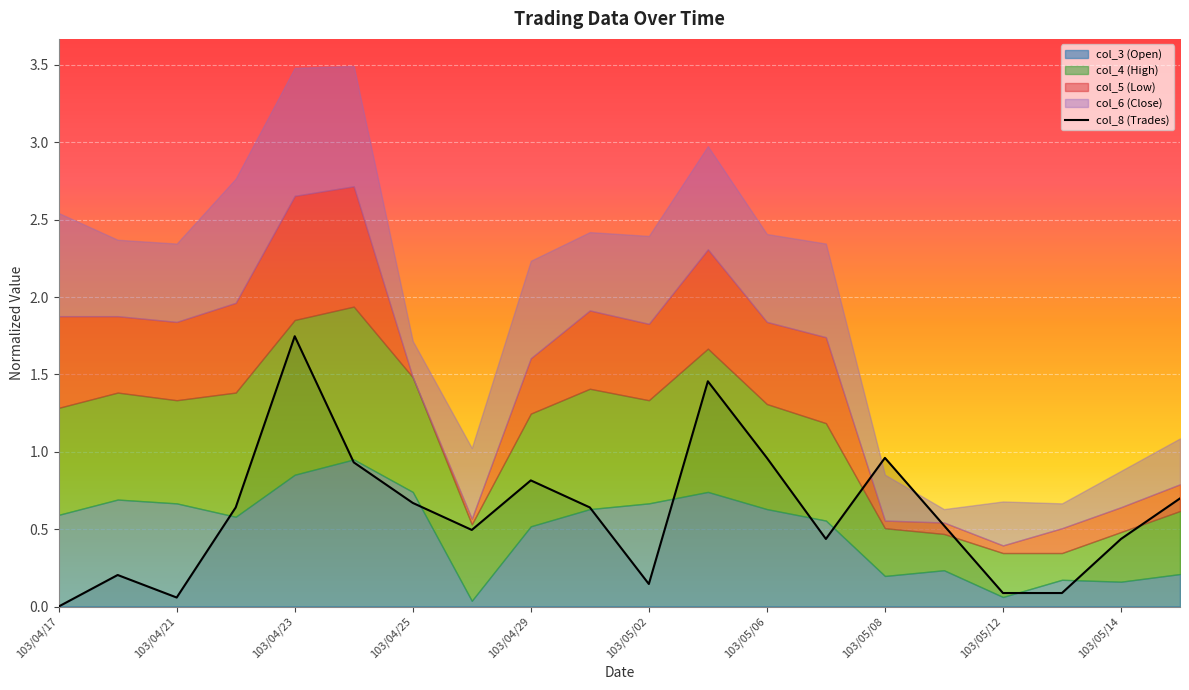

At which label does col_8 (Trades) reach its peak?

103/04/23